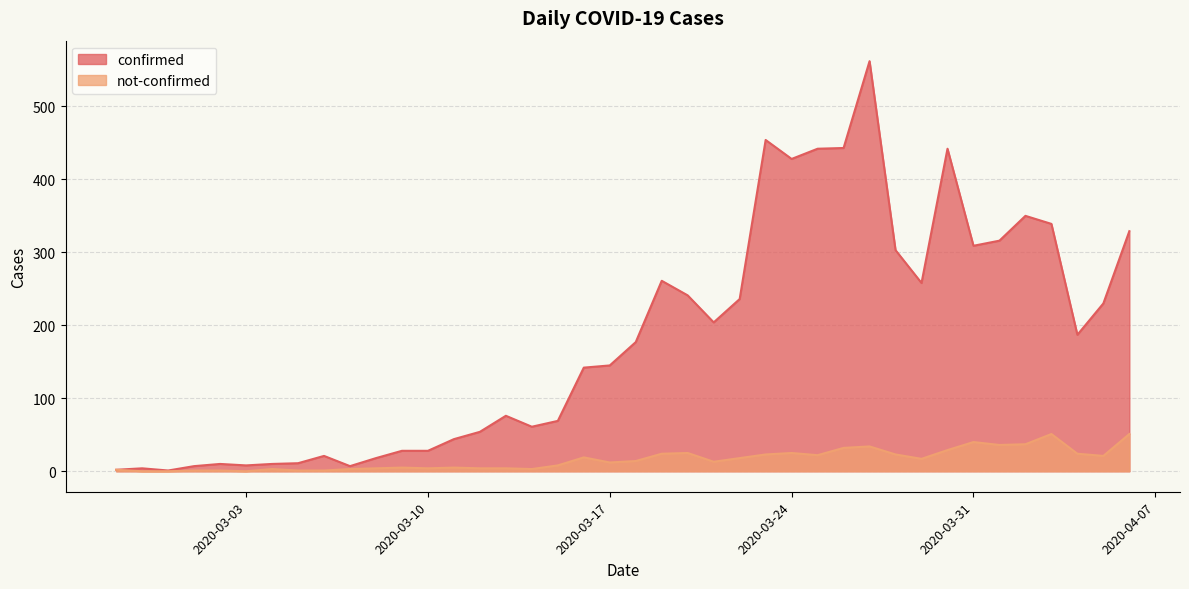

What is the sum of all confirmed values?

7257